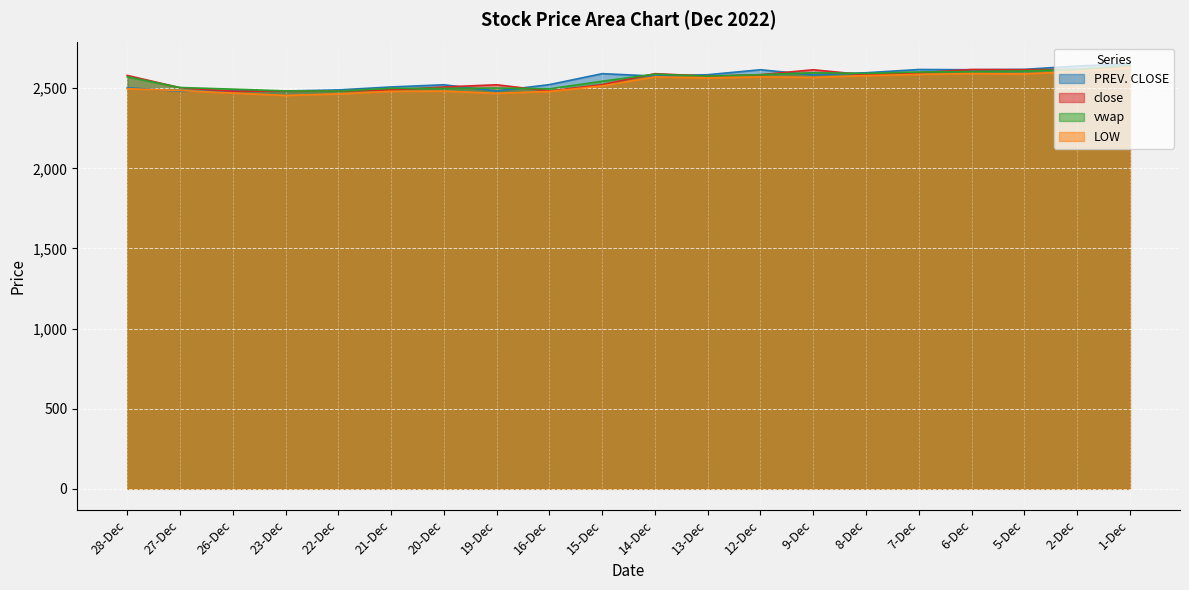

Where does the vwap series first go above 2575?

14-Dec